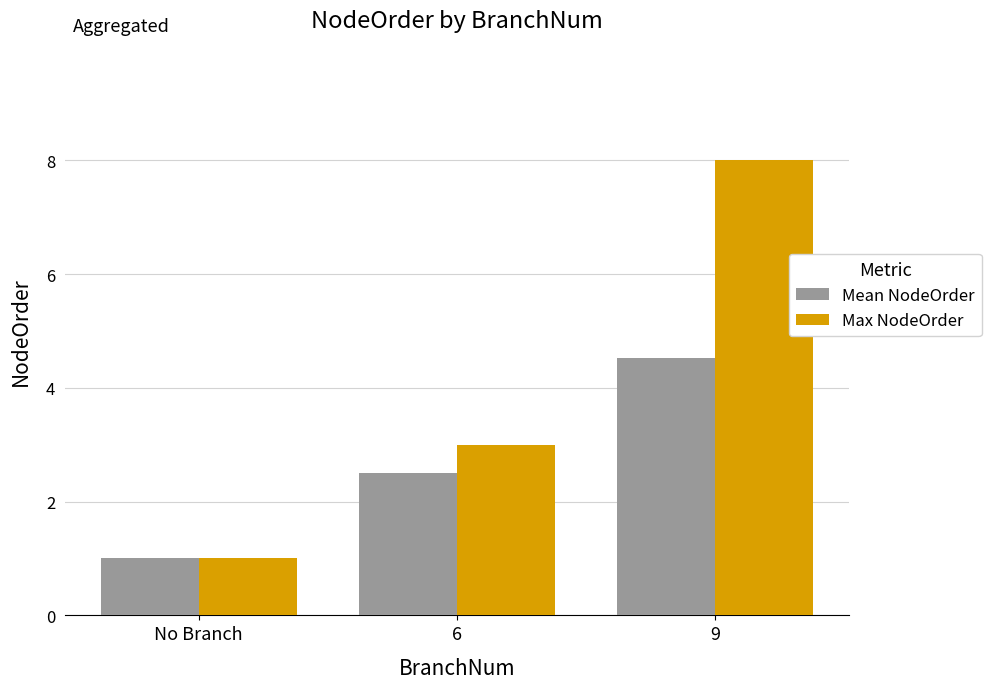

Which series has the largest range (max minus min)?

Max NodeOrder